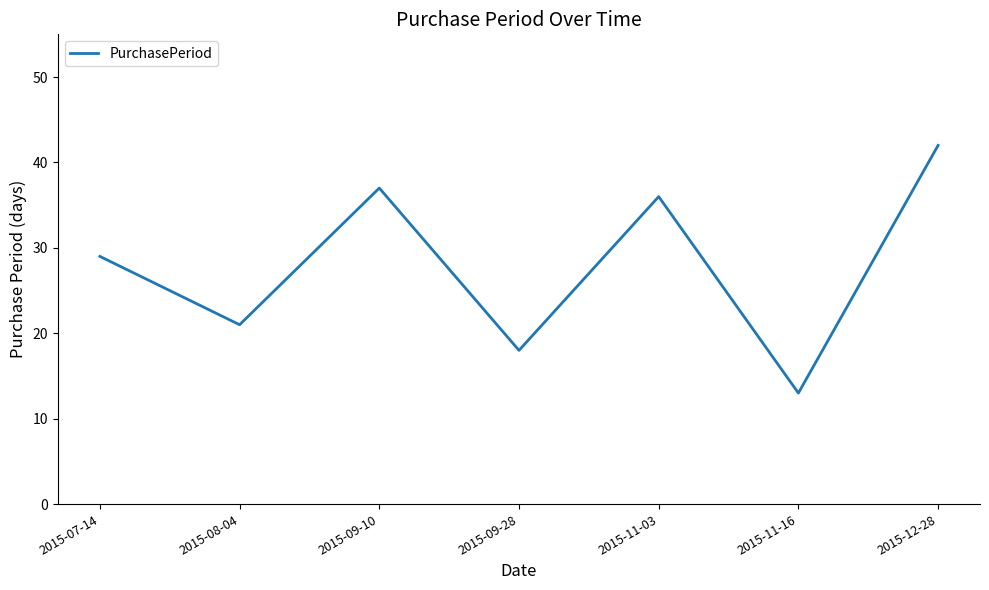

Reading right to left, what are all the values shown in this chart?

2015-12-28=42	2015-11-16=13	2015-11-03=36	2015-09-28=18	2015-09-10=37	2015-08-04=21	2015-07-14=29